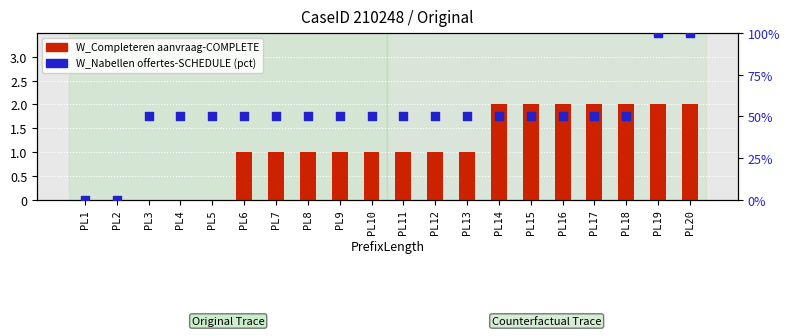

Which series contains the lowest Y value?

W_Completeren aanvraag-COMPLETE